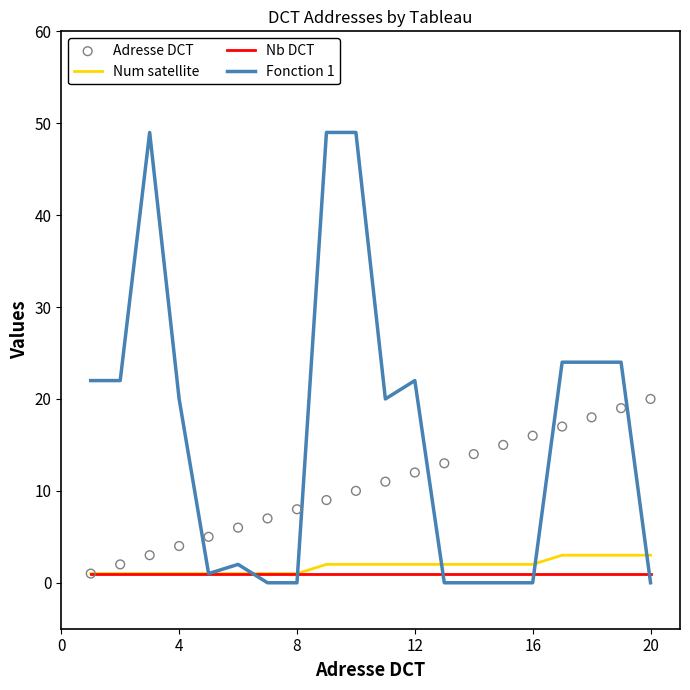

Which series contains the lowest Y value?

Fonction 1